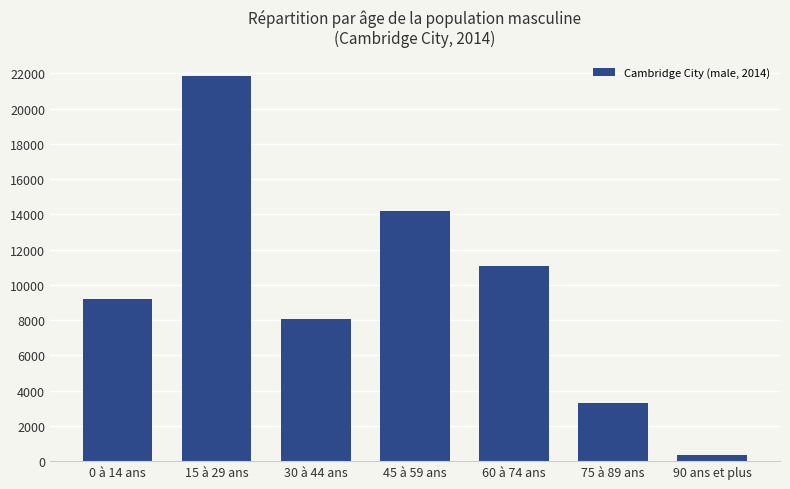

What is the sum of the values at 90 ans et plus and 15 à 29 ans?

22200